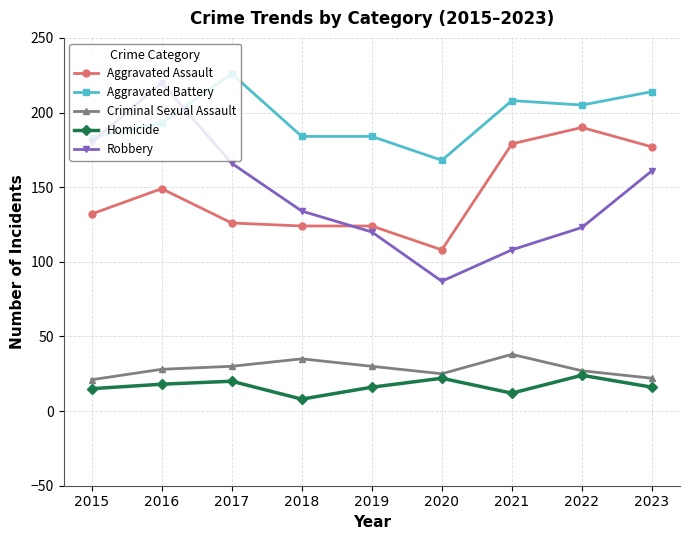

How many values in the Aggravated Battery series are below 193?

4